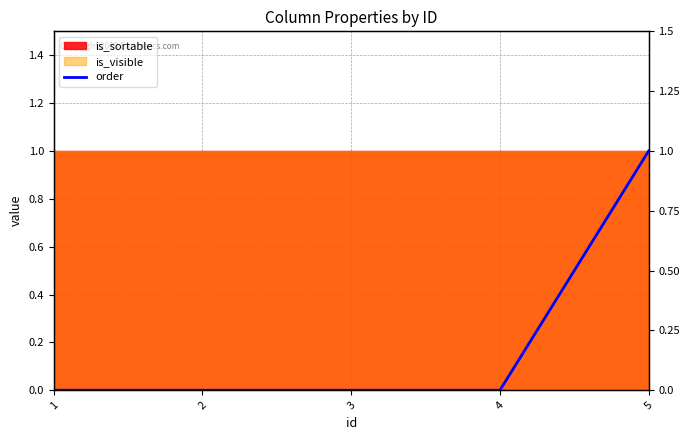

Does the chart display data point markers on the line(s)?

No